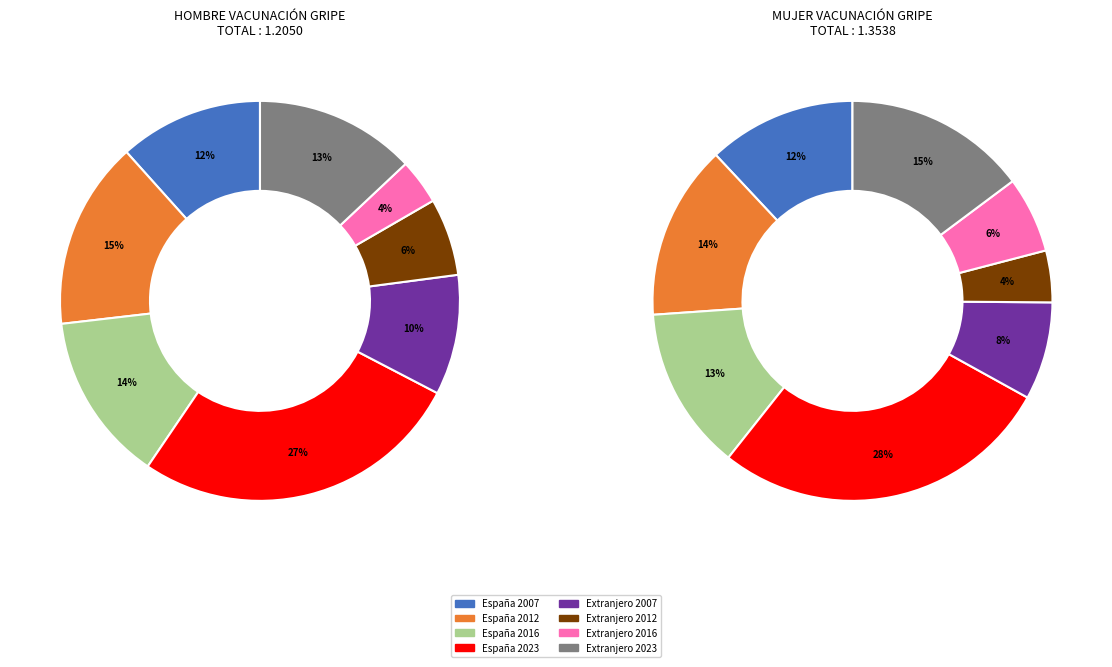

Which has a higher value, Extranjero 2007 or Extranjero 2012?

Extranjero 2007